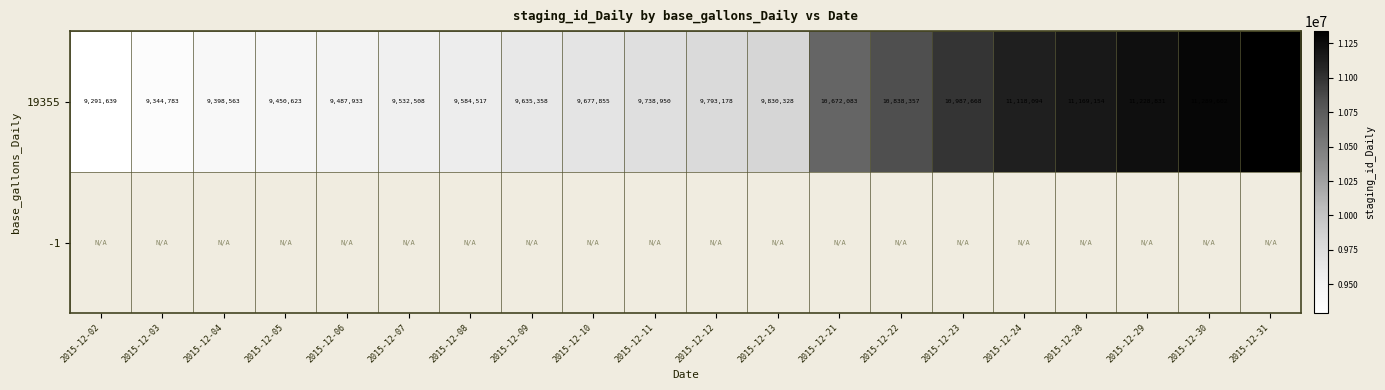

How many values in the 19355 series are below 9793178?

10